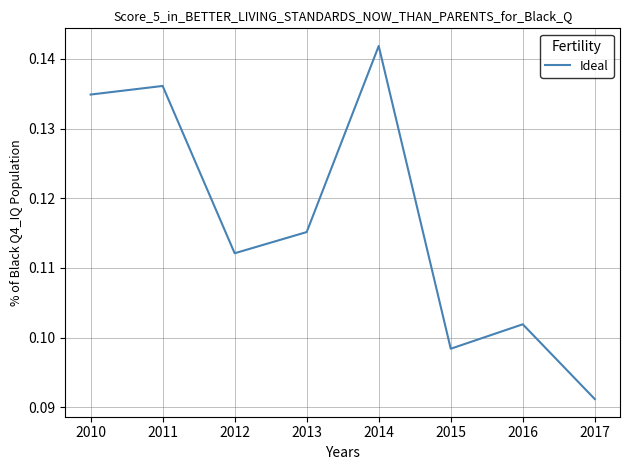

List the labels in order of value, largest first.

2014, 2011, 2010, 2013, 2012, 2016, 2015, 2017